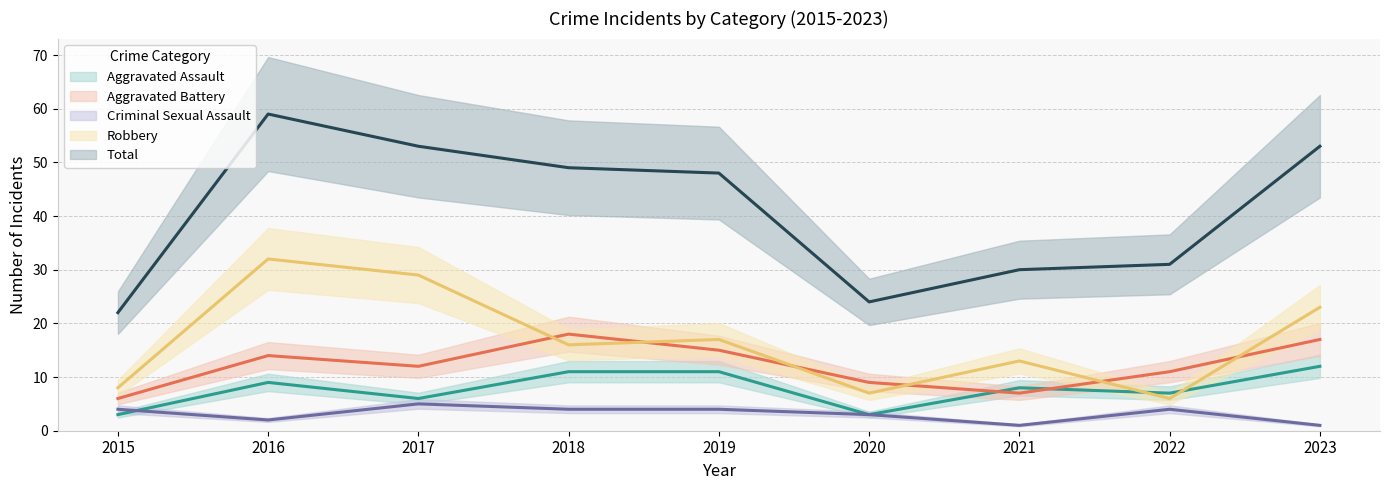

How many lines are shown in the chart?

5